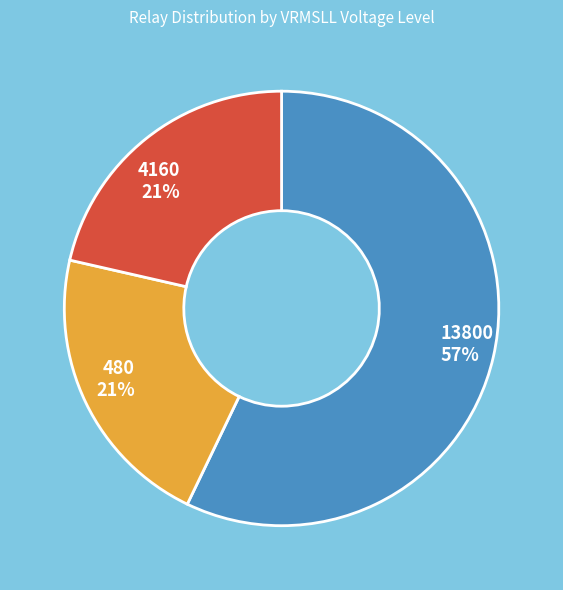

To the nearest percent, what is the average slice percentage?

33%